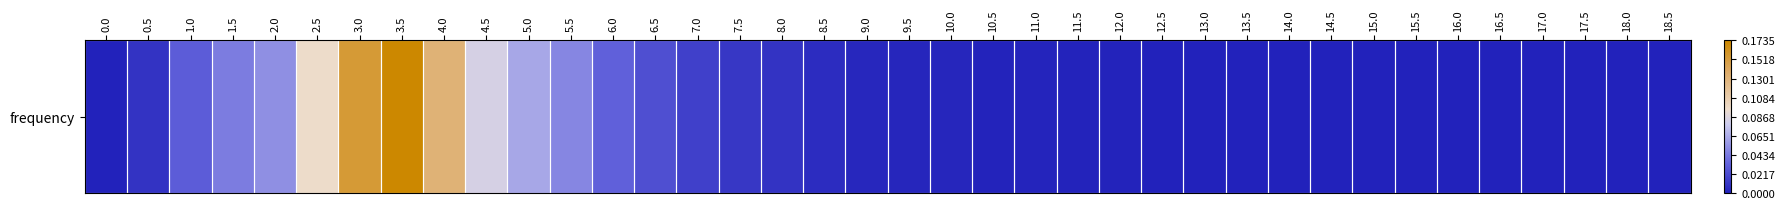

At which category does the chart reach its peak across all series?

3.5